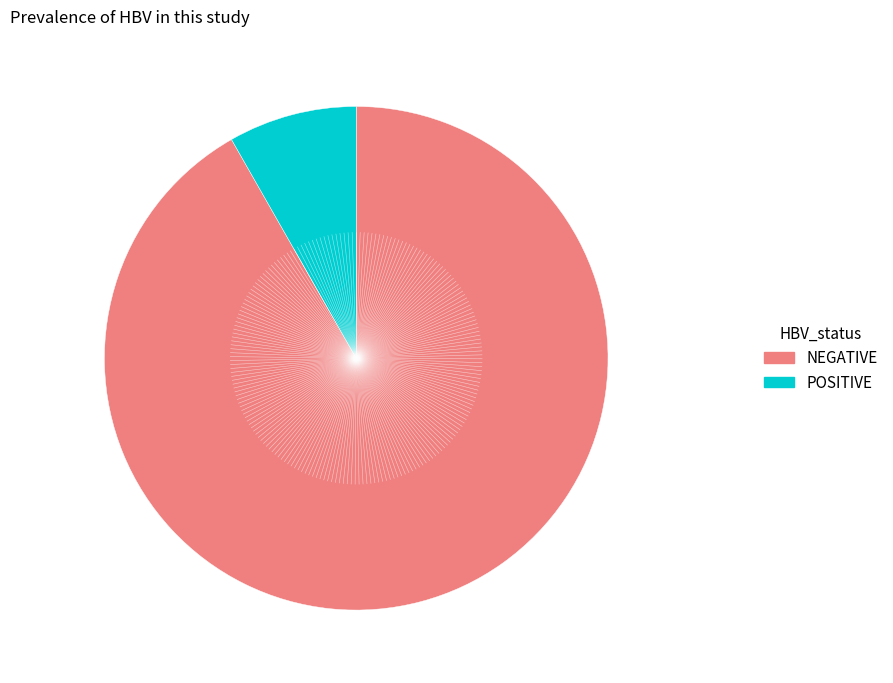

Which category has the biggest portion of the pie?

NEGATIVE